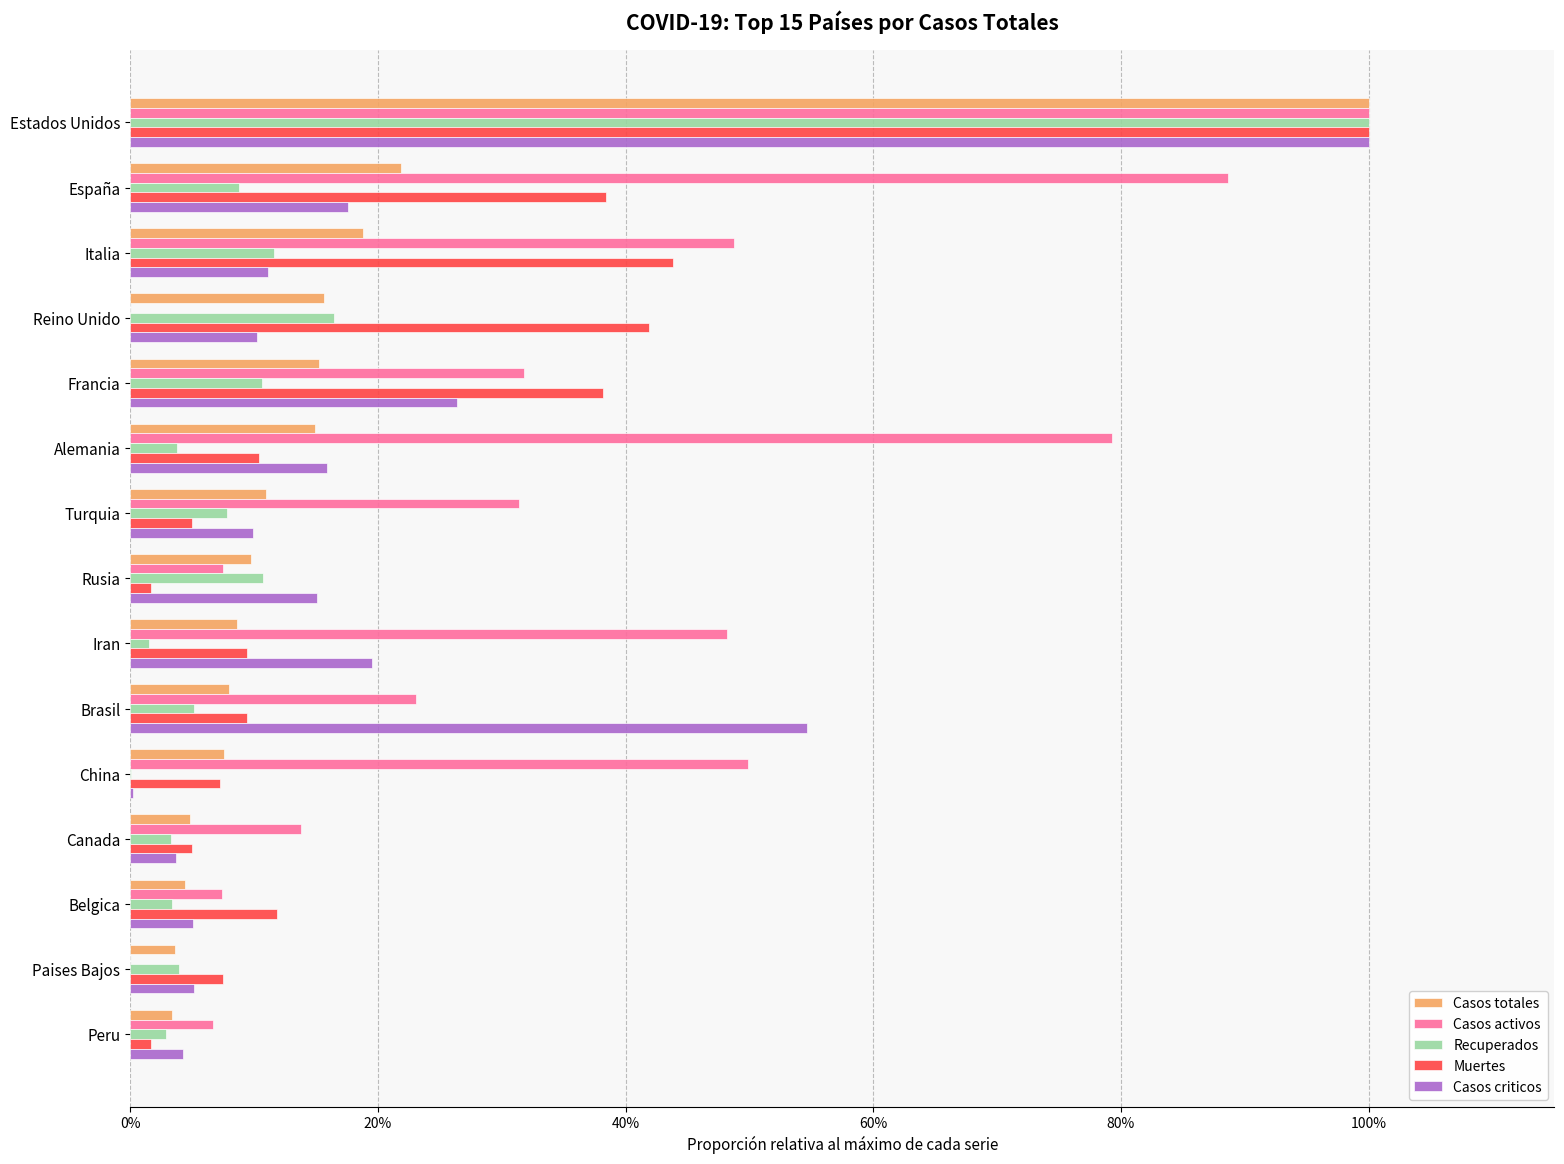

Reading left to right, transcribe all the data shown in this chart.

Casos totales: 1.0	0.2	0.2	0.2	0.2	0.1	0.1	0.1	0.1	0.1	0.1	0.0	0.0	0.0	0.0
Casos activos: 1.0	0.9	0.5	0.0	0.3	0.8	0.3	0.1	0.5	0.2	0.5	0.1	0.1	0.0	0.1
Recuperados: 1.0	0.1	0.1	0.2	0.1	0.0	0.1	0.1	0.0	0.1	0.0	0.0	0.0	0.0	0.0
Muertes: 1.0	0.4	0.4	0.4	0.4	0.1	0.0	0.0	0.1	0.1	0.1	0.0	0.1	0.1	0.0
Casos criticos: 1.0	0.2	0.1	0.1	0.3	0.2	0.1	0.2	0.2	0.5	0.0	0.0	0.1	0.1	0.0